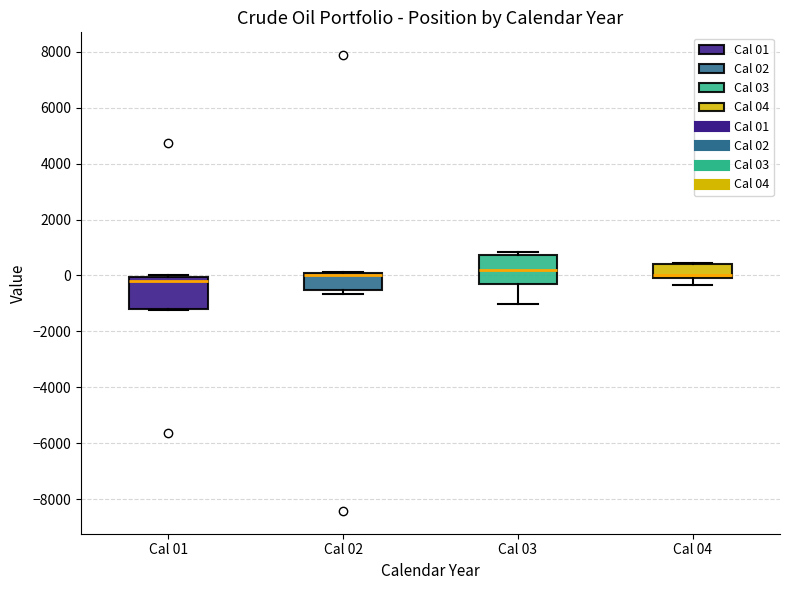

Reading left to right, transcribe this box plot: for each box, give where its median line is, the range the box spans, and where its two whiskers end, as read against the y-axis. The values are not printed on the chart, so give them approximately, as read against the axis.

Cal 01: median -200, box -1200 to 0, whiskers -1200 to 0
Cal 02: median 0, box -600 to 200, whiskers -600 (just below the box's lower edge) to 200
Cal 03: median 200, box -400 to 800, whiskers -1000 to 800 (just above the box's upper edge)
Cal 04: median 0 (just above the box's lower edge), box 0 to 400, whiskers -400 to 400